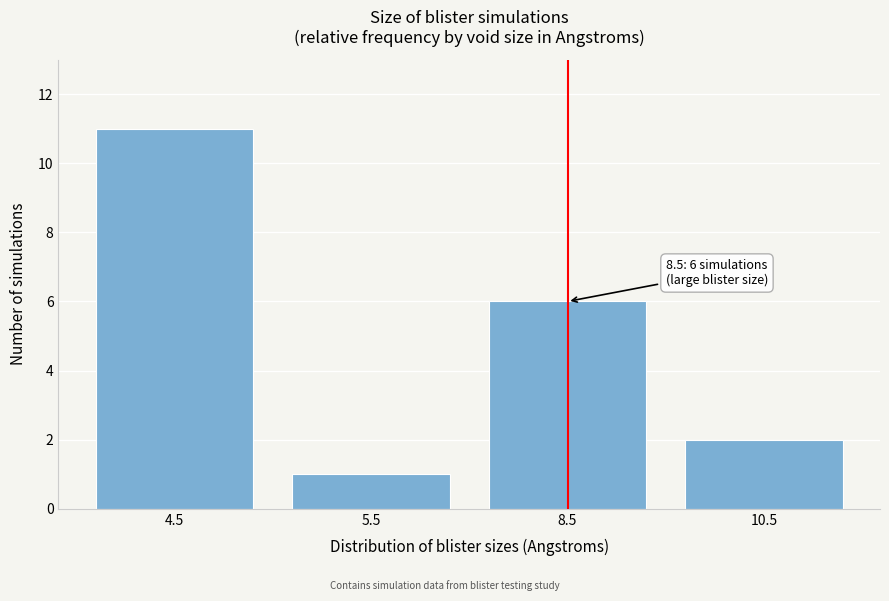

Reading left to right, list all the values displayed in this chart.

4.5=11	5.5=1	8.5=6	10.5=2